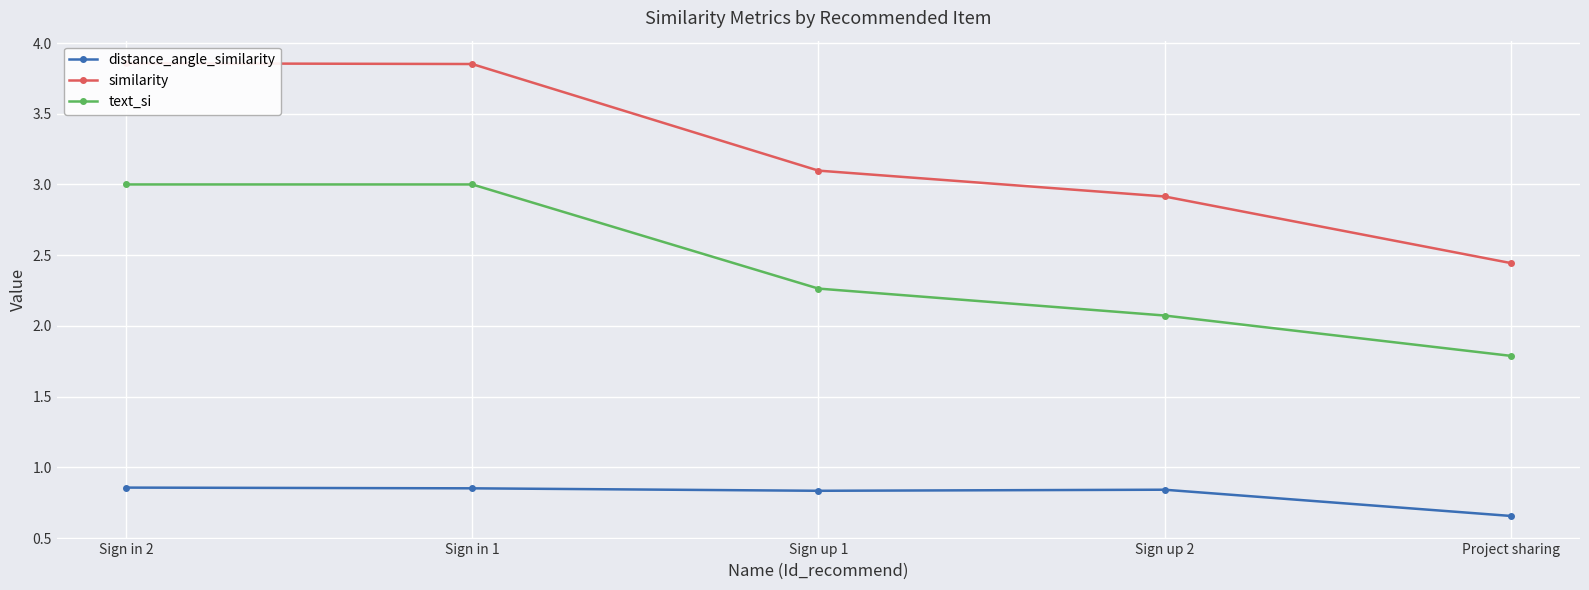

What is the total value across all series at Sign up 2?

5.8